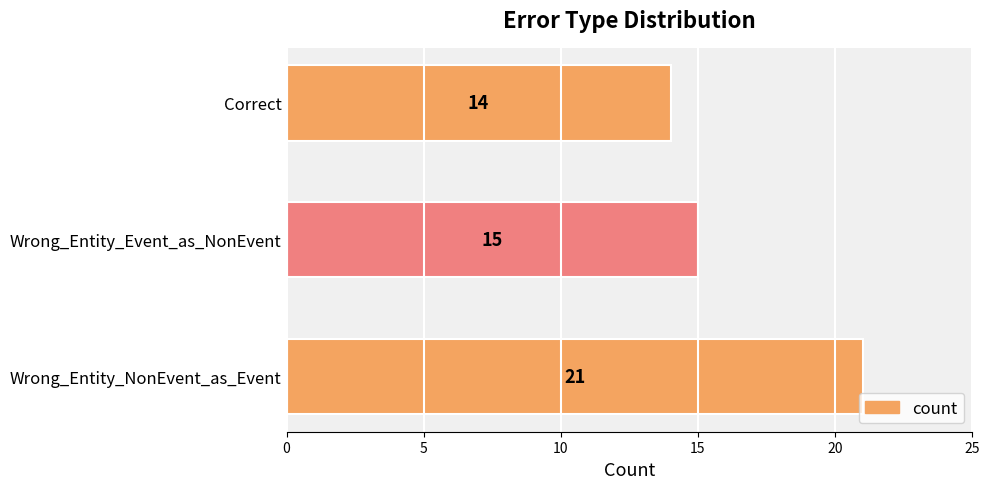

Reading bottom to top, extract all data points from this chart.

Wrong_Entity_NonEvent_as_Event=21	Wrong_Entity_Event_as_NonEvent=15	Correct=14